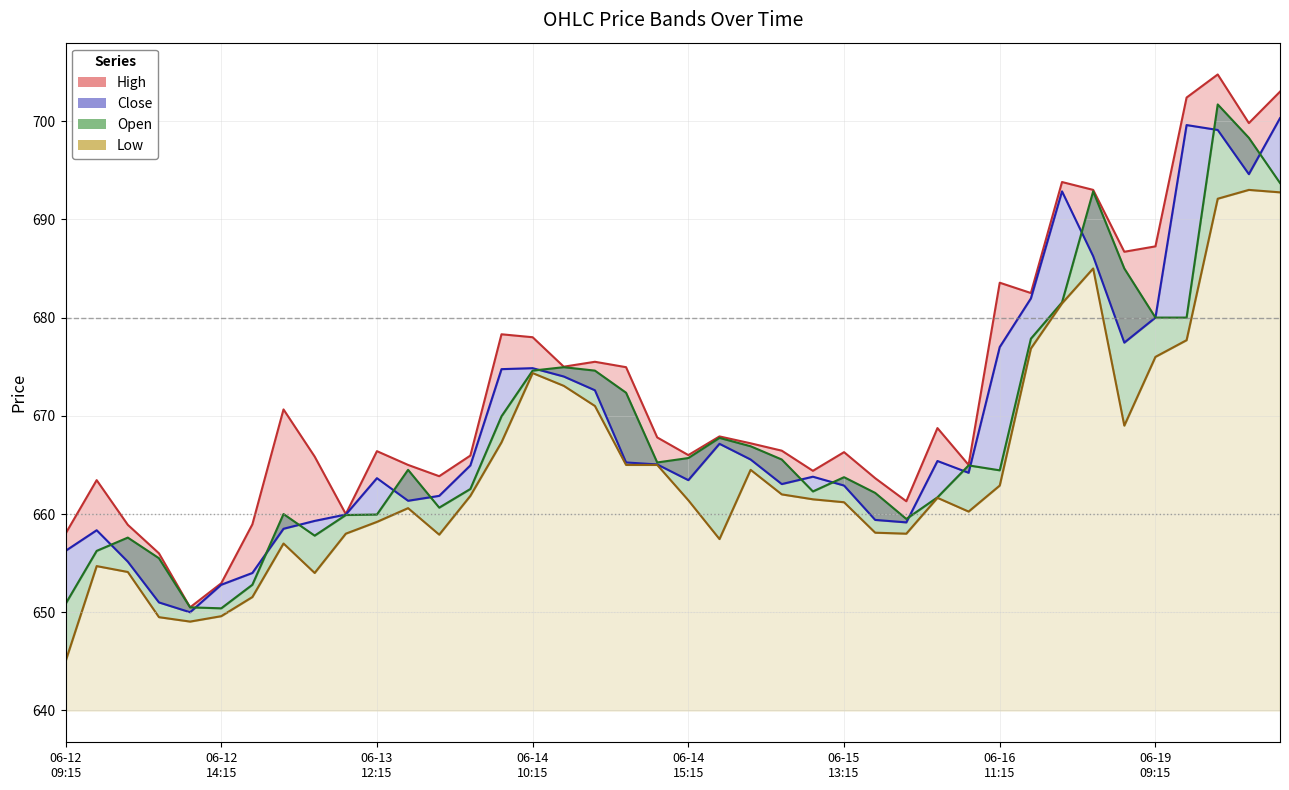

What is the difference between the highest and lowest values at 2023-06-13 10:15?

11.9